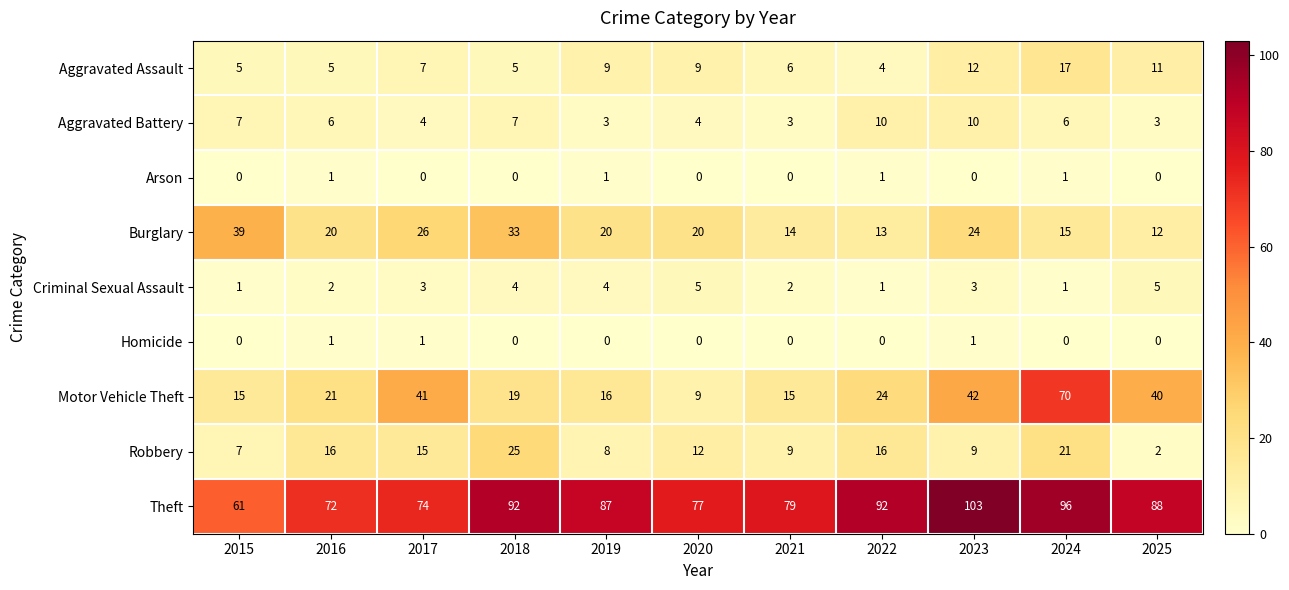

Rank the series at 2023 from highest to lowest value.

Theft, Motor Vehicle Theft, Burglary, Aggravated Assault, Aggravated Battery, Robbery, Criminal Sexual Assault, Homicide, Arson